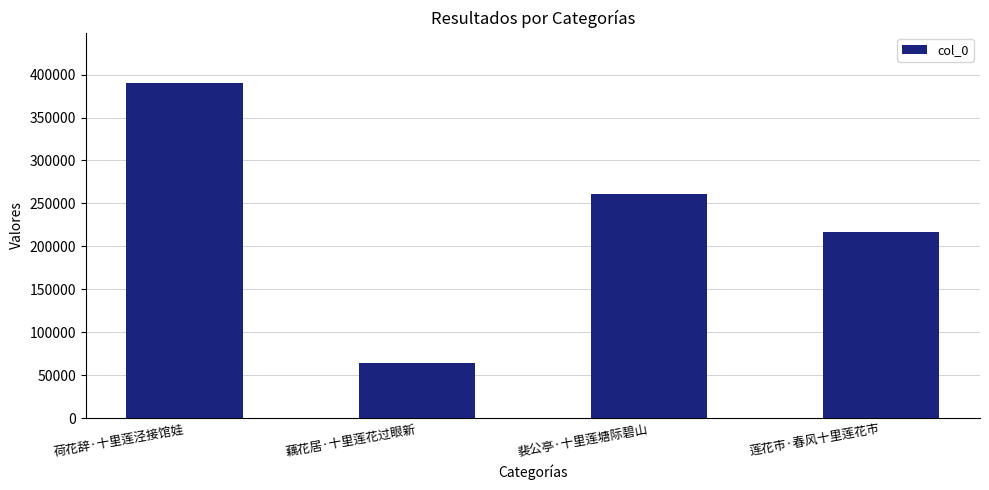

List the labels in order of value, smallest first.

藕花居·十里莲花过眼新, 莲花市·春风十里莲花市, 裴公亭·十里莲塘际碧山, 荷花辞·十里莲泾接馆娃